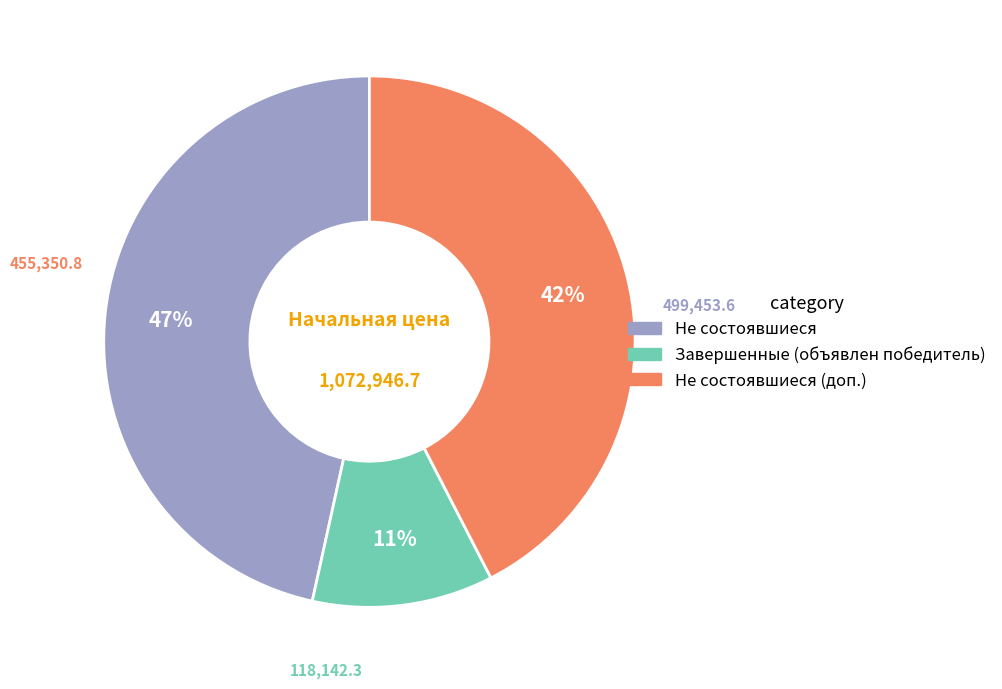

To the nearest percent, what is the difference between the largest and smallest slice percentages?

36%